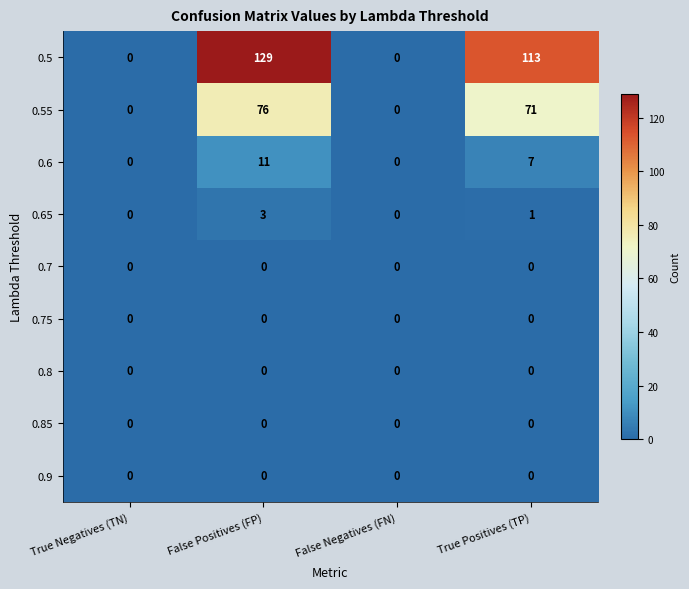

What is the difference between the 0.65 values at False Positives (FP) and False Negatives (FN)?

3